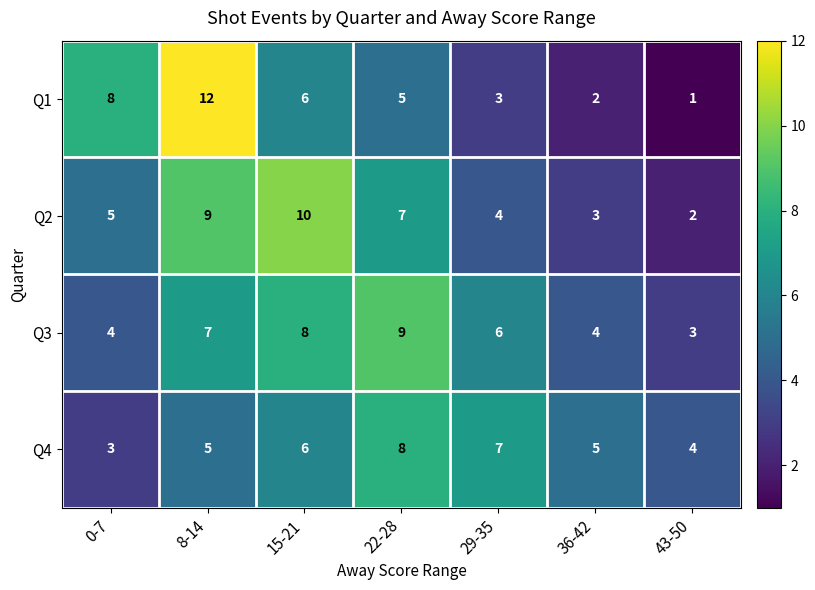

True or false: Q4 has a value of 1 at 0-7.

False